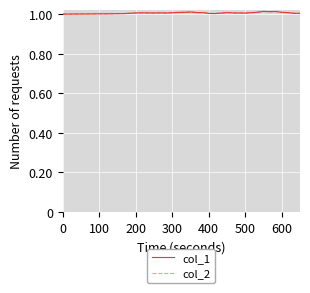

Does the chart display data point markers on the line(s)?

No